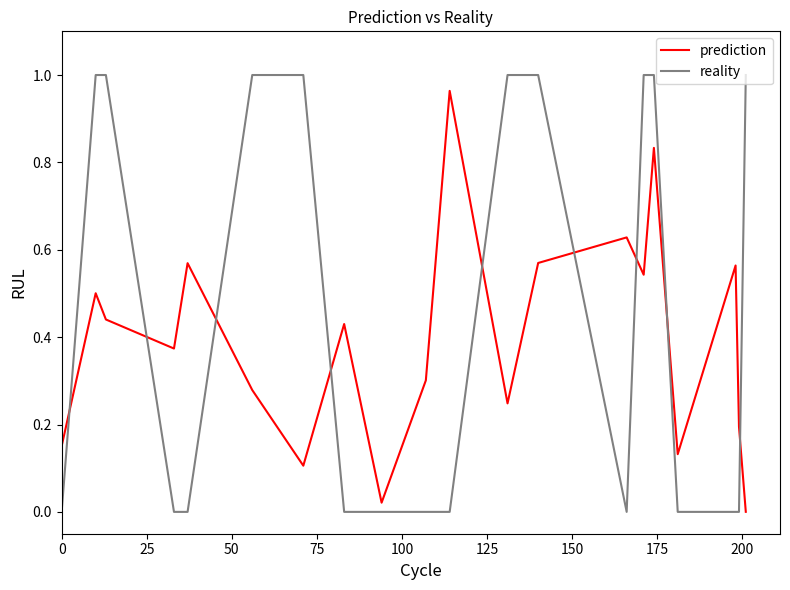

Which series has the largest total across all categories?

reality